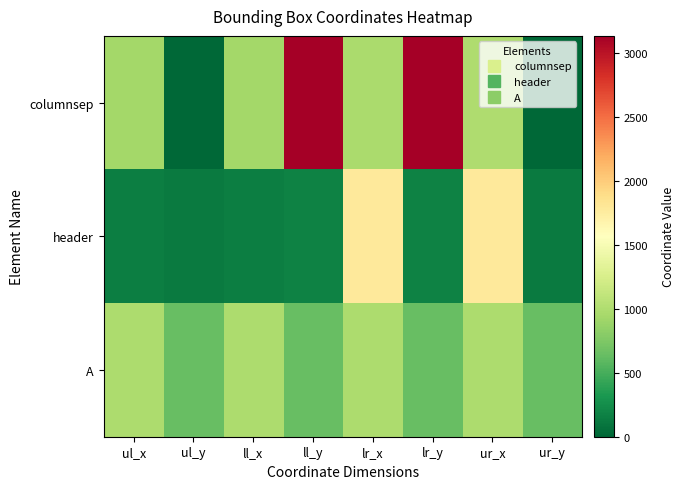

Reading left to right, extract all data points from this chart.

columnsep: ul_x=934	ul_y=0	ll_x=934	ll_y=3133	lr_x=975	lr_y=3133	ur_x=998	ur_y=0
header: ul_x=151	ul_y=130	ll_x=151	ll_y=174	lr_x=1778	lr_y=174	ur_x=1778	ur_y=130
A: ul_x=983	ul_y=639	ll_x=983	ll_y=640	lr_x=985	lr_y=640	ur_x=985	ur_y=639